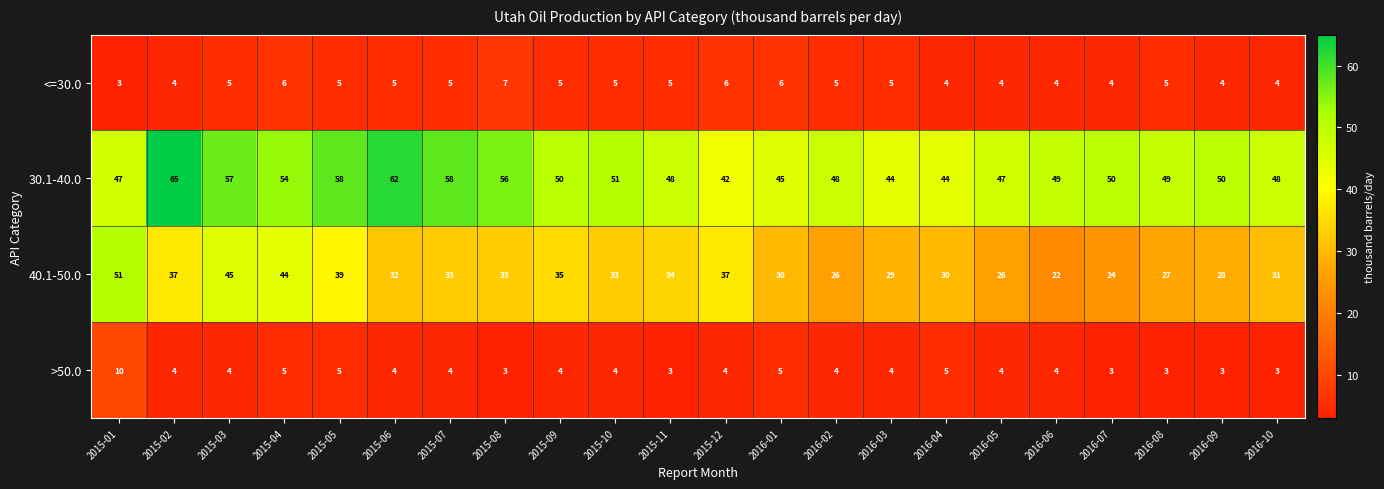

Is it true that 30.1-40.0 equals 51 at 2015-10?

True